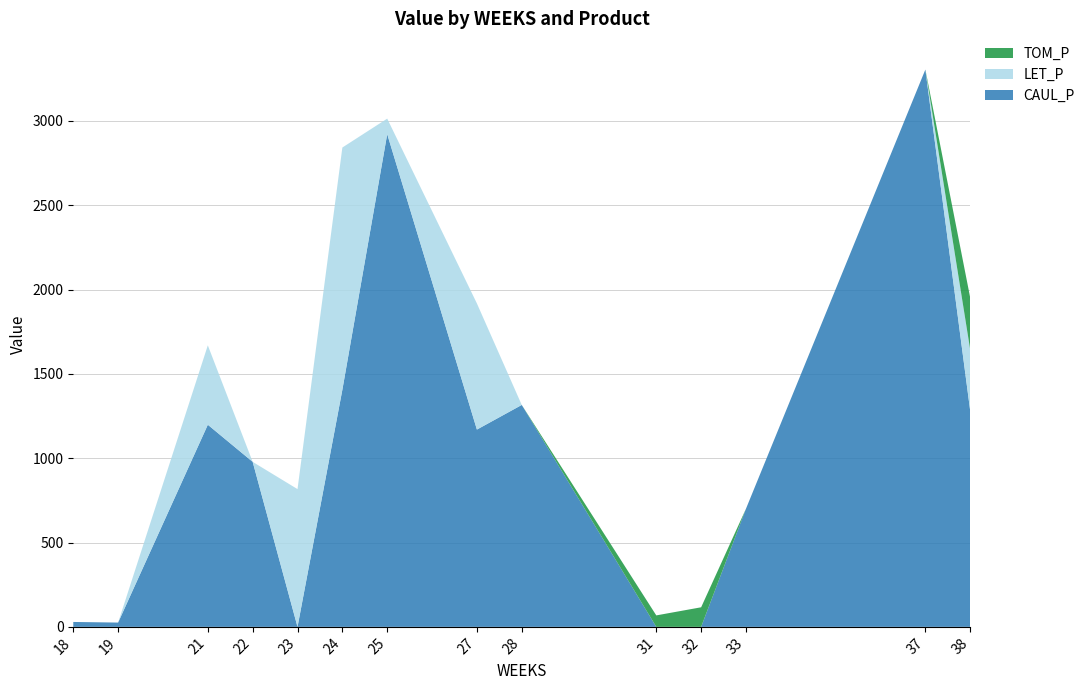

Reading left to right, what are all the values shown in this chart?

CAUL_P: 18=29.1	19=25.4	21=1198.4	22=978.5	23=0.0	24=1405.9	25=2921.6	27=1169.8	28=1315.9	31=0.0	32=0.0	33=700.7	37=3304.7	38=1279.9
LET_P: 18=0.0	19=0.0	21=470.9	22=0.0	23=816.8	24=1436.4	25=92.1	27=748.0	28=0.0	31=0.0	32=0.0	33=0.0	37=0.0	38=362.7
TOM_P: 18=0.0	19=0.0	21=0.0	22=0.0	23=0.0	24=0.0	25=0.0	27=0.0	28=0.0	31=68.0	32=116.1	33=0.0	37=0.0	38=308.6